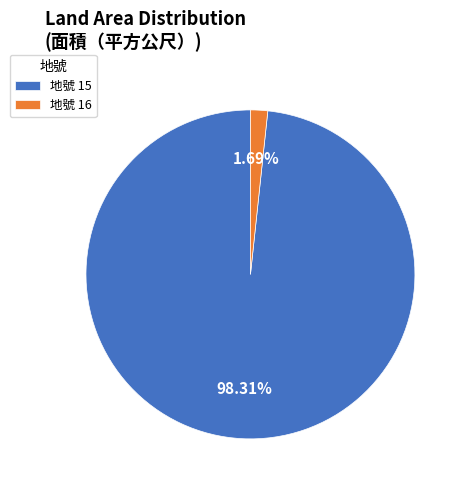

Rank the categories by value from highest to lowest.

地號 15, 地號 16